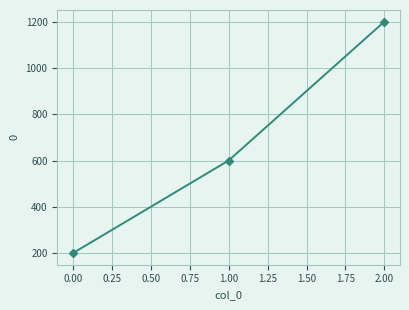

List the labels in order of value, largest first.

2.00, 1.00, 0.00